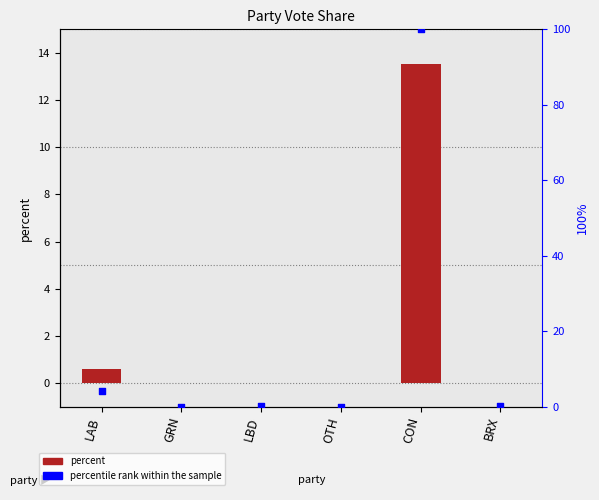

Which series has the widest spread of Y values?

percentile rank within the sample